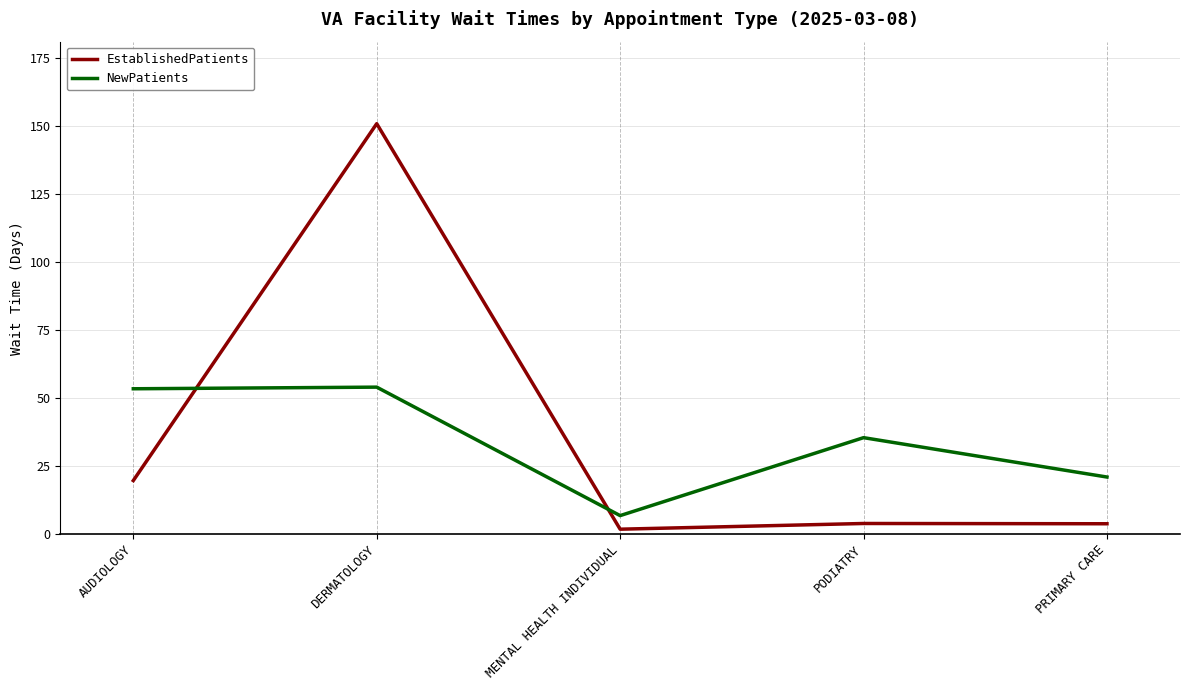

At how many categories does at least one series exceed 141?

1